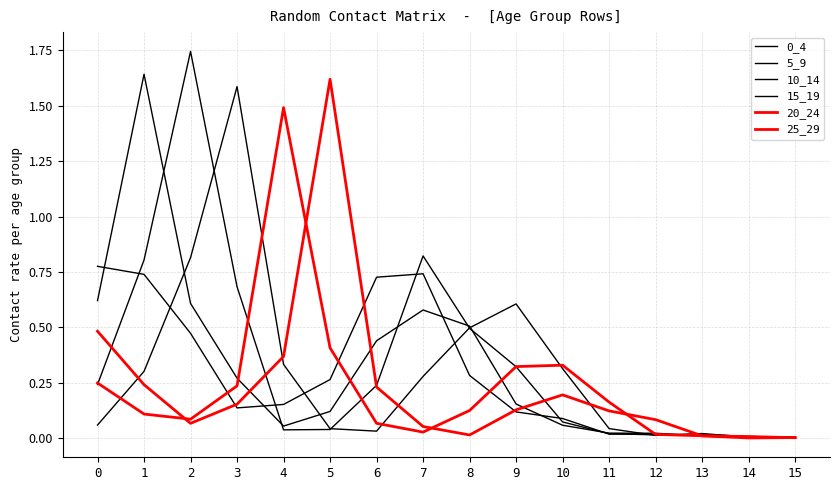

Is this an area chart (filled region under the line)?

No